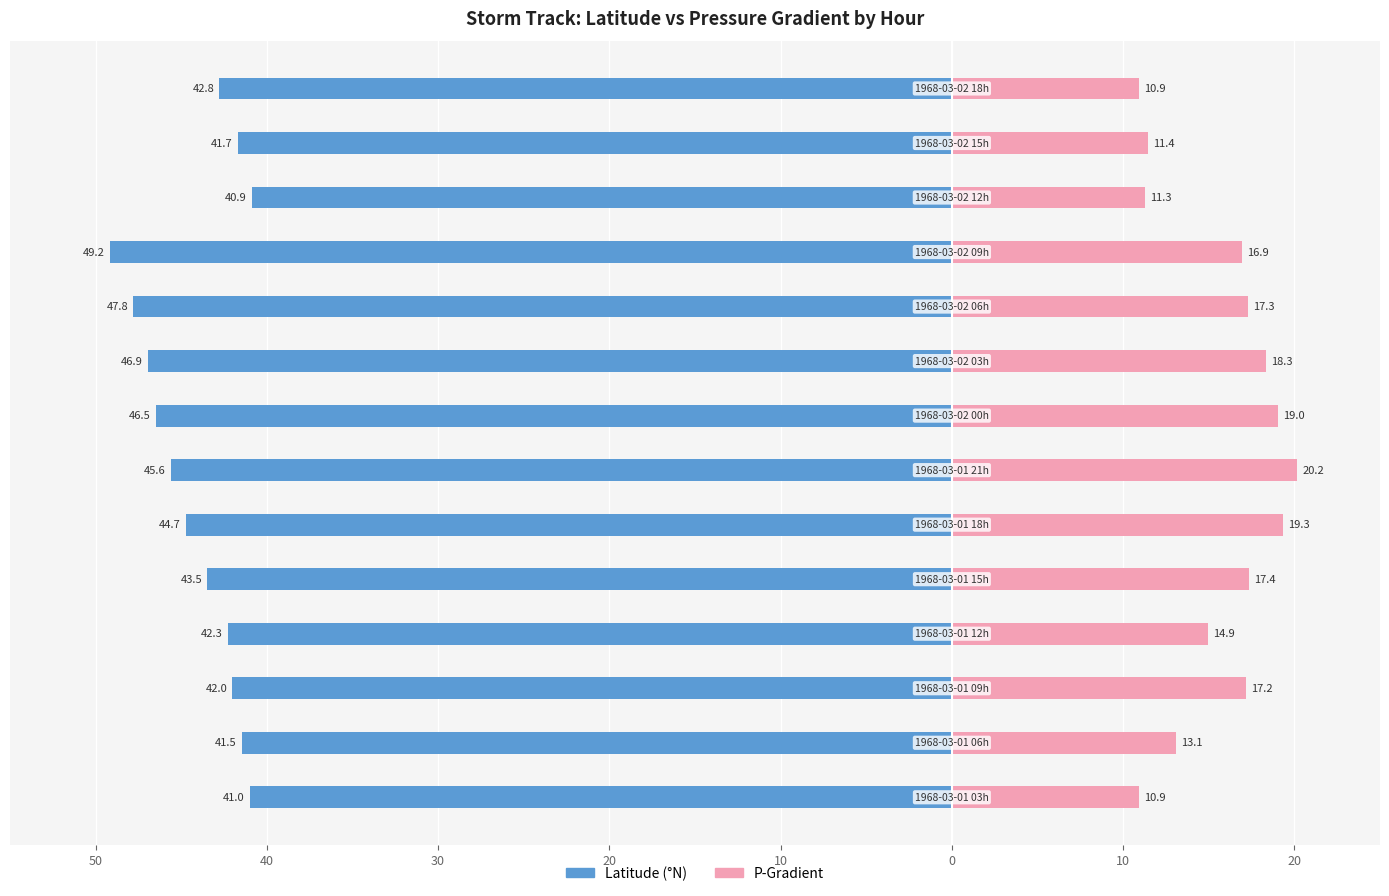

What is the maximum value for P-Gradient?

20.2